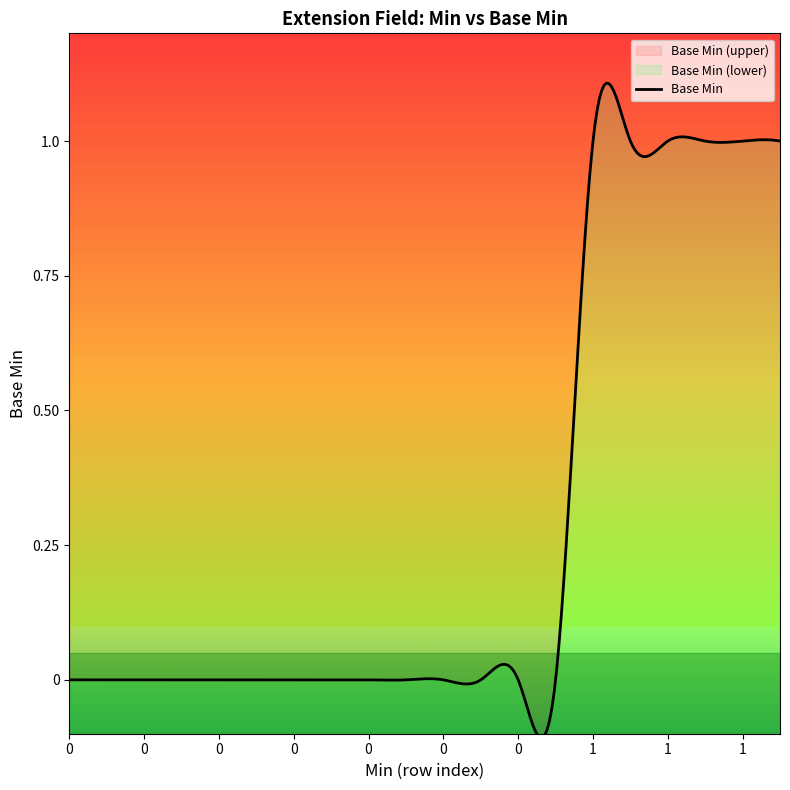

How many categories are shown in the chart?

20